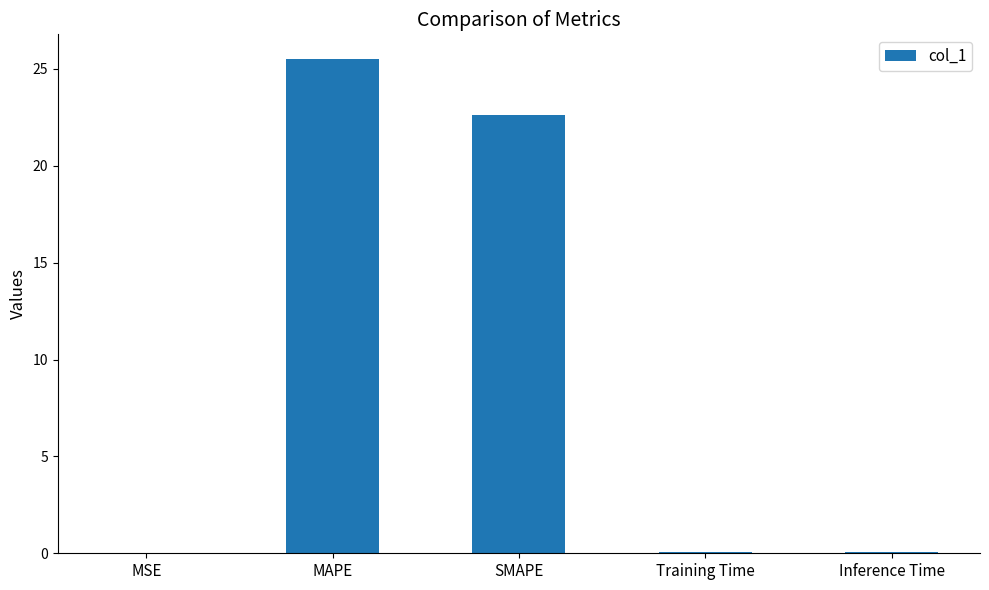

What is the change in value from MSE to Inference Time?

+0.1